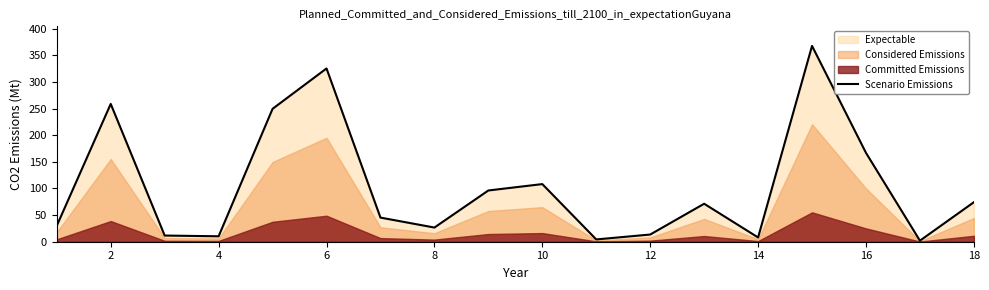

Where is Scenario Emissions nearest to the value 184?

16